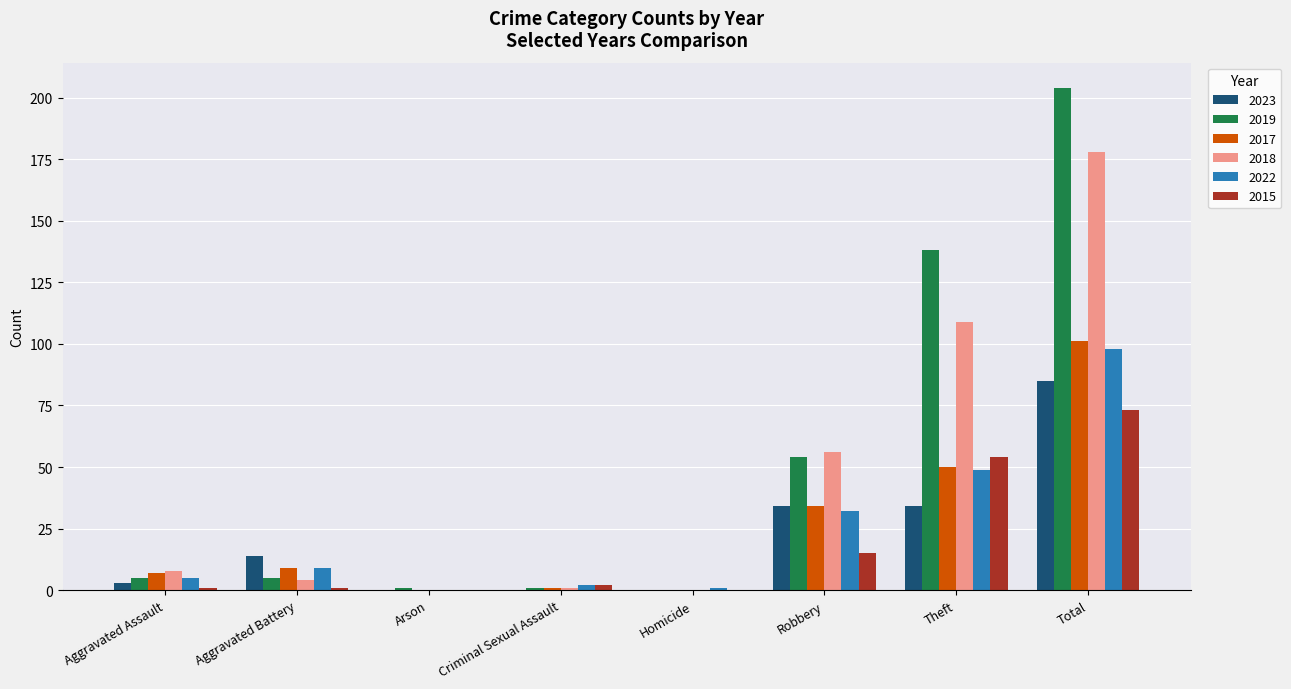

Is the value of 2022 at Aggravated Battery greater than the value of 2023 at Total?

No